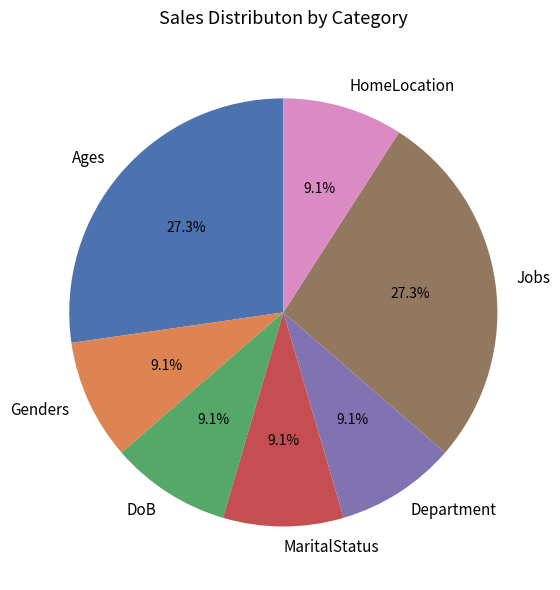

What is the ratio of the value at DoB to the value at Genders?

1.0